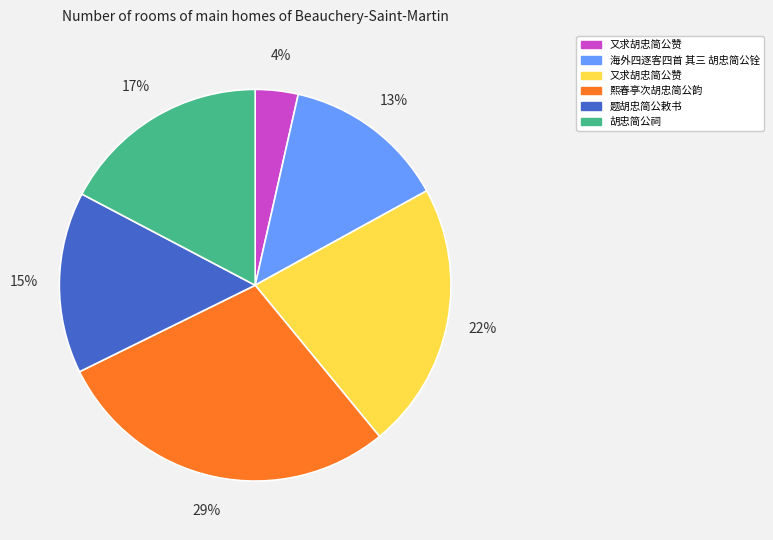

To the nearest percent, what is the average slice percentage?

17%